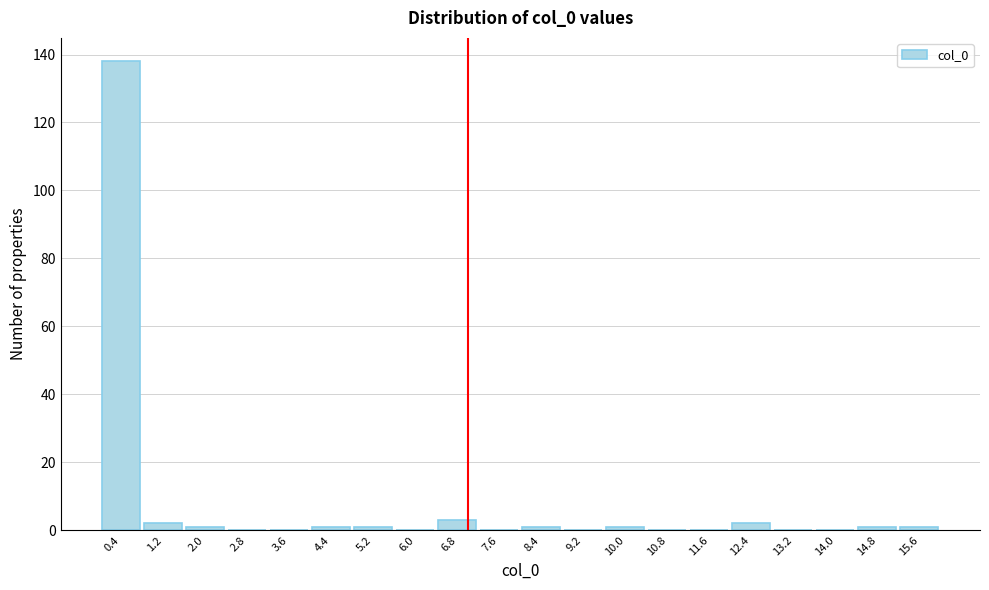

Reading left to right, list every bar in this chart as the range it spans on the x-axis followed by its height. The values are not printed on the chart, so give them approximately, as read against the axis.

0.0 to 0.8: 138
0.8 to 1.6: 2
1.6 to 2.4: under 2
2.4 to 3.2: 0
3.2 to 4.0: 0
4.0 to 4.8: under 2
4.8 to 5.6: under 2
5.6 to 6.4: 0
6.4 to 7.2: 4
7.2 to 8.0: 0
8.0 to 8.8: under 2
8.8 to 9.6: 0
9.6 to 10.4: under 2
10.4 to 11.2: 0
11.2 to 12.0: 0
12.0 to 12.8: 2
12.8 to 13.6: 0
13.6 to 14.4: 0
14.4 to 15.2: under 2
15.2 to 16.0: under 2